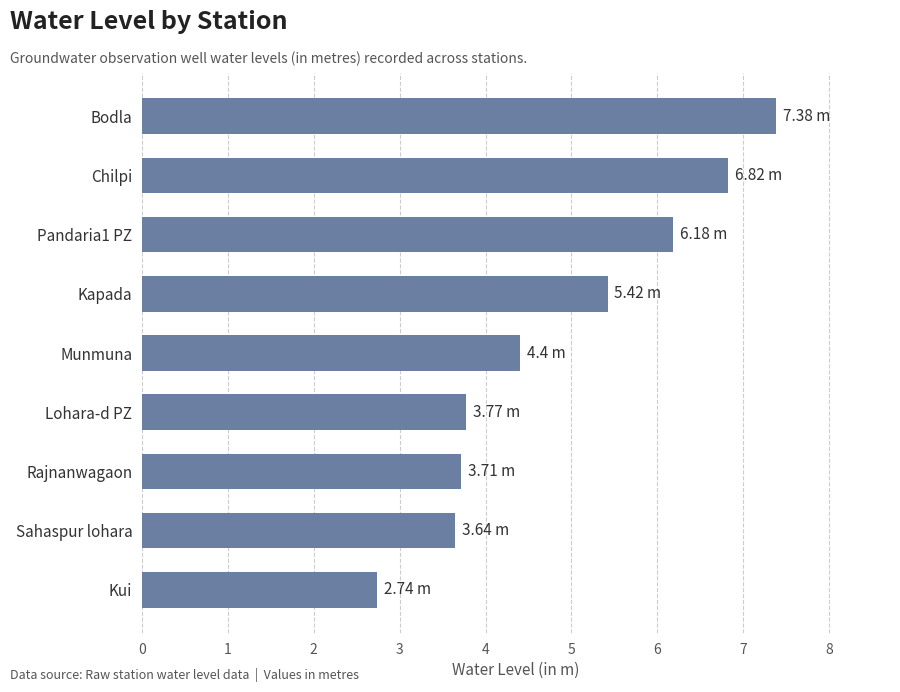

Which label corresponds to the smallest value in the chart?

Kui